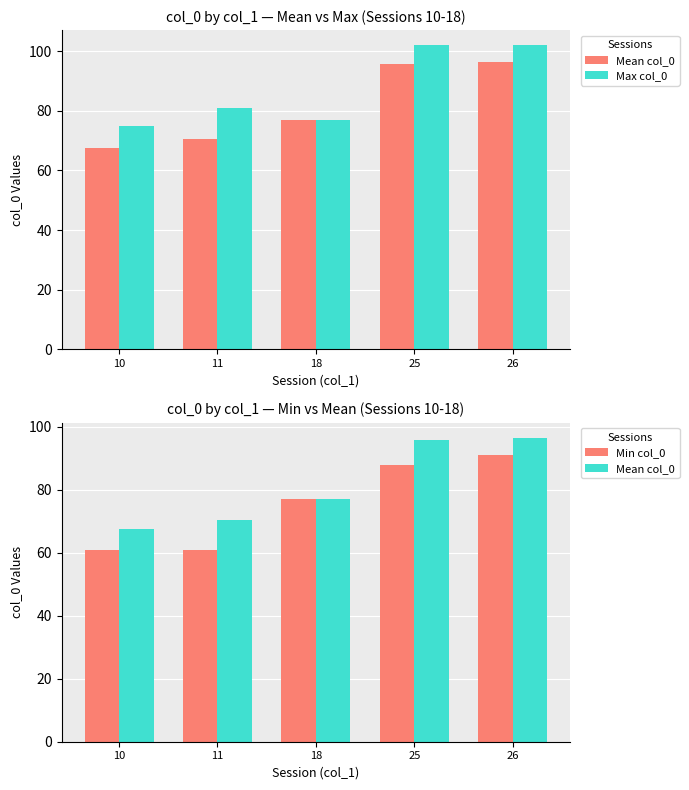

Reading right to left, transcribe all the data shown in this chart.

Mean col_0: 96.5	95.8	77.0	70.5	67.6
Max col_0: 102.0	102.0	77.0	81.0	75.0
Min col_0: 91.0	88.0	77.0	61.0	61.0